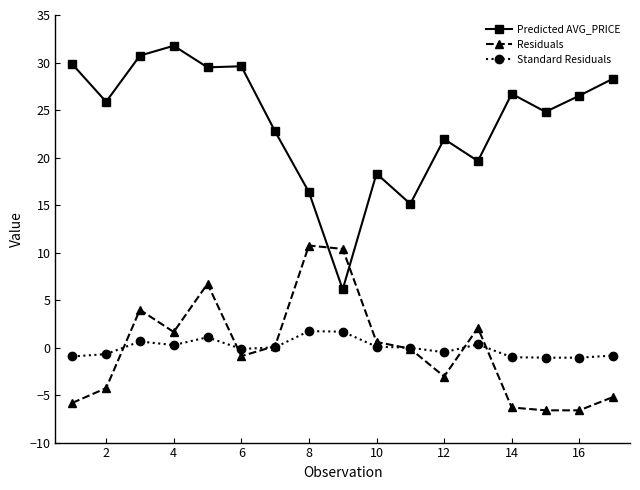

What are all the series names shown in the legend?

Predicted AVG_PRICE, Residuals, Standard Residuals